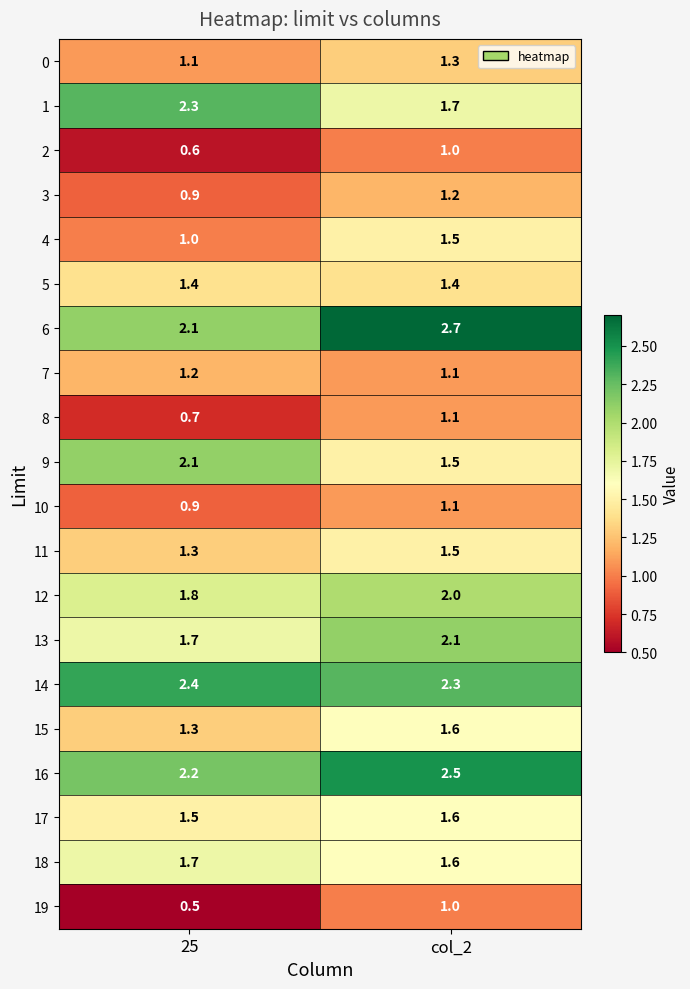

How many categories are shown in the chart?

2